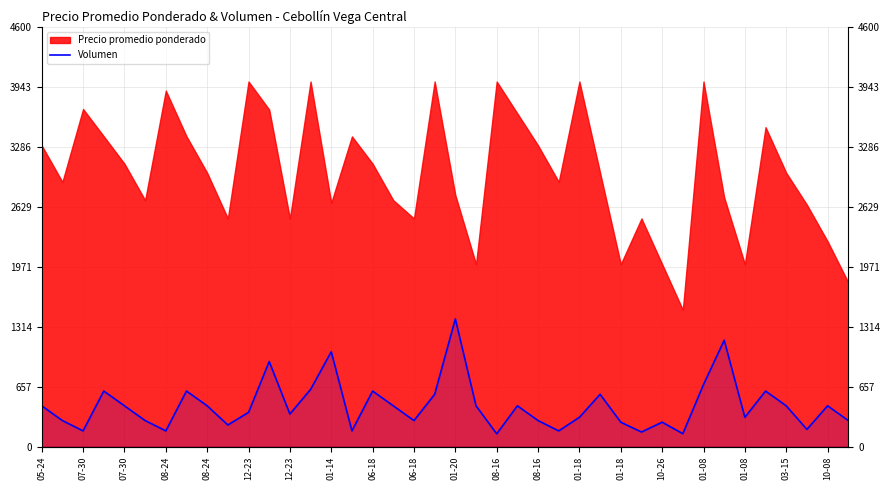

What is the label of the 5th point from the left?

07-30